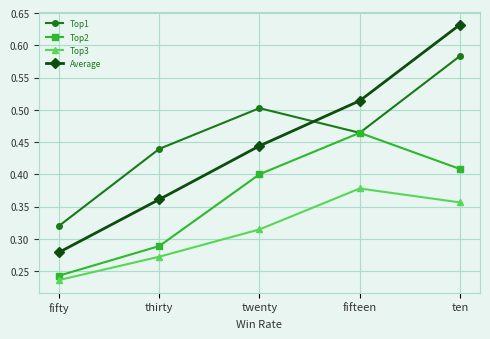

Which series has the widest spread of values?

Average